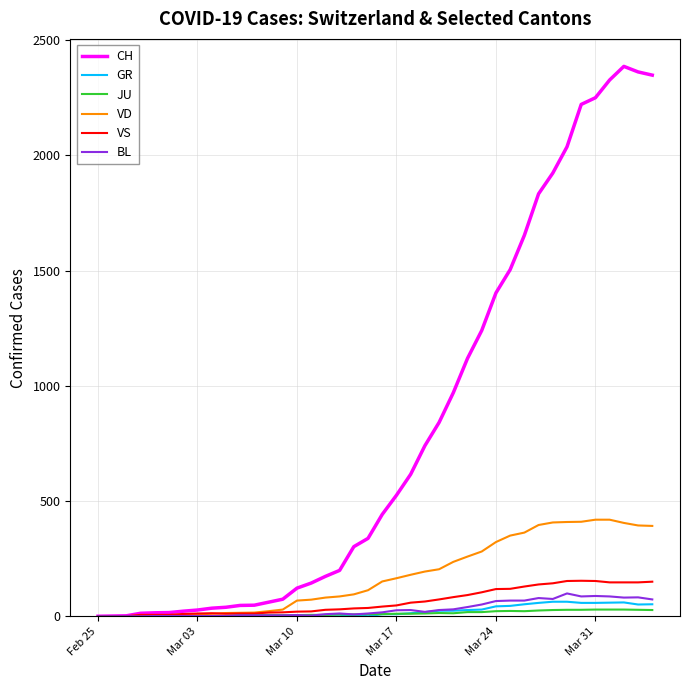

Which series has the largest total across all categories?

CH